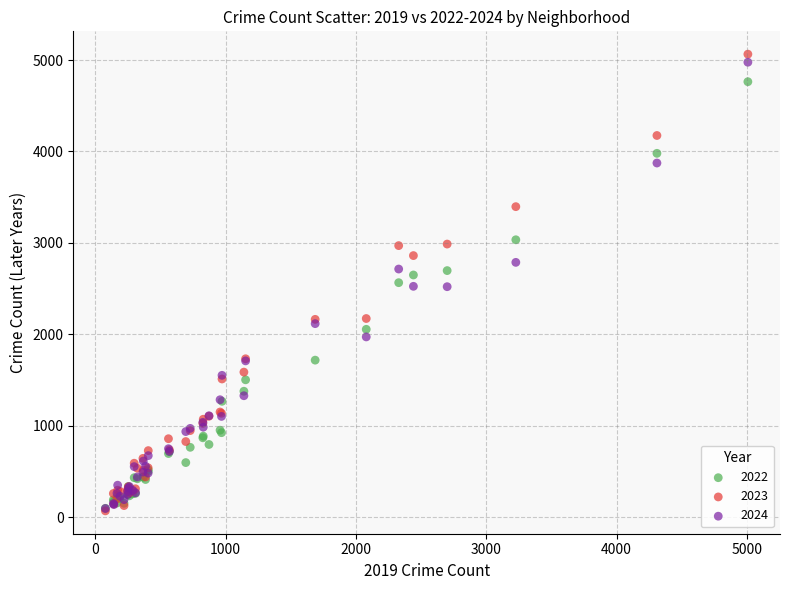

Which series has the widest spread of Y values?

2023